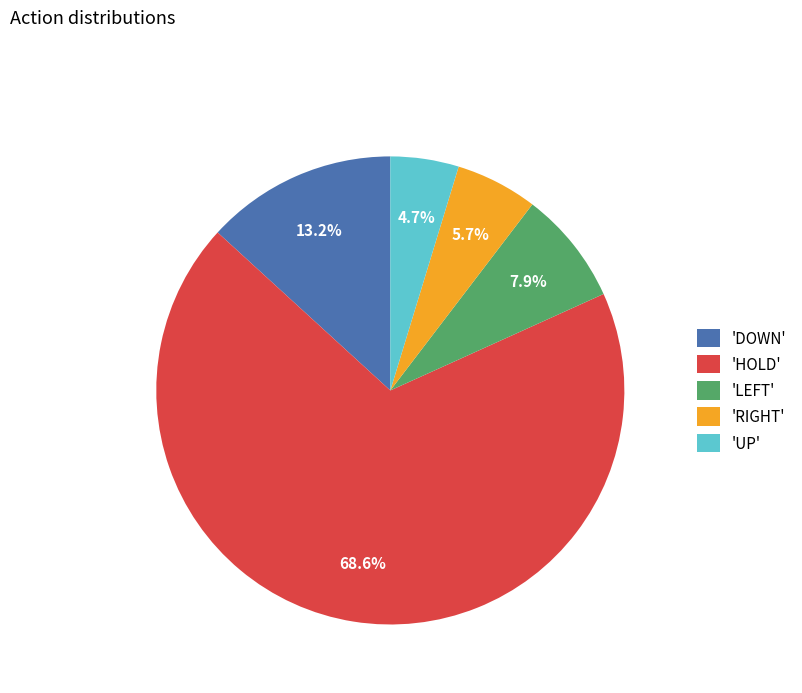

Rank the categories by value from highest to lowest.

'HOLD', 'DOWN', 'LEFT', 'RIGHT', 'UP'